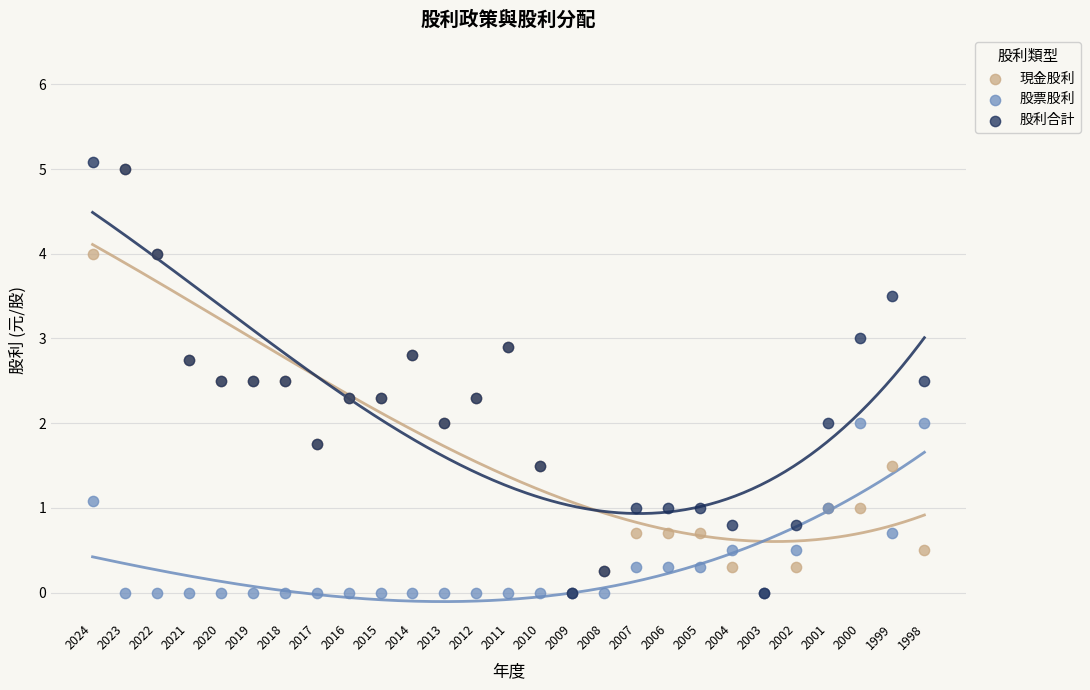

Which series reaches the maximum Y coordinate?

股利合計